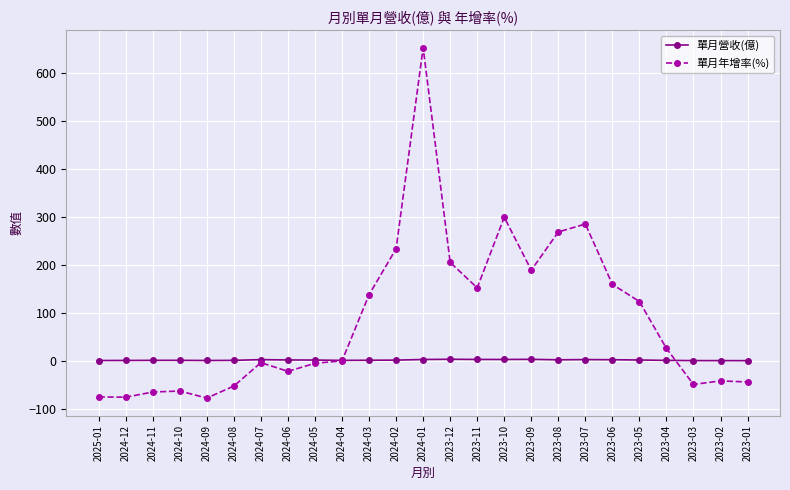

What are all the series names shown in the legend?

單月營收(億), 單月年增率(%)